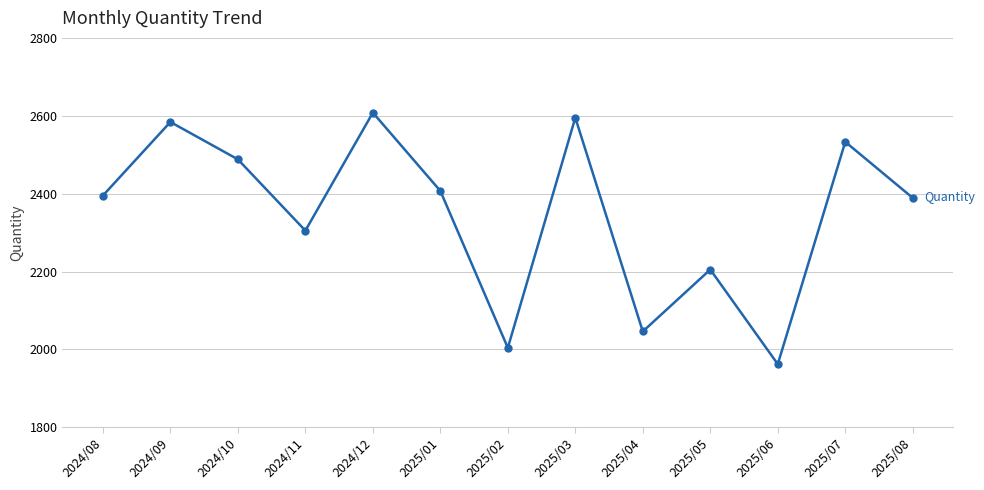

Is it true that the value at 2025/07 is 2533?

True